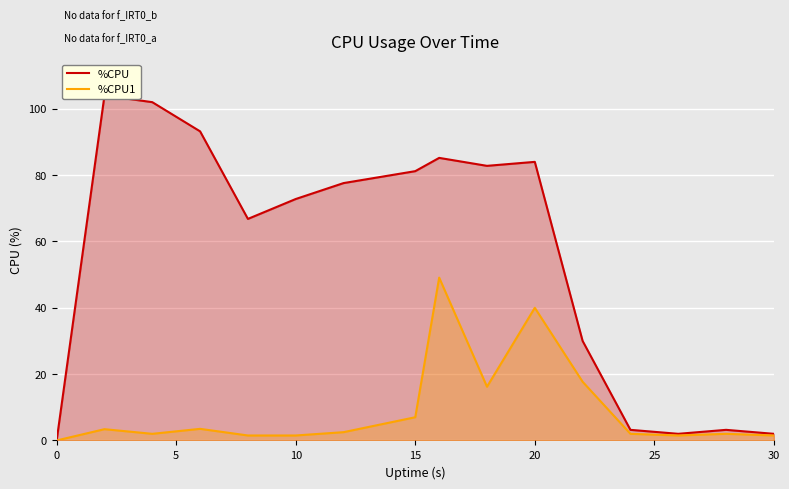

Which series has the largest total across all categories?

%CPU